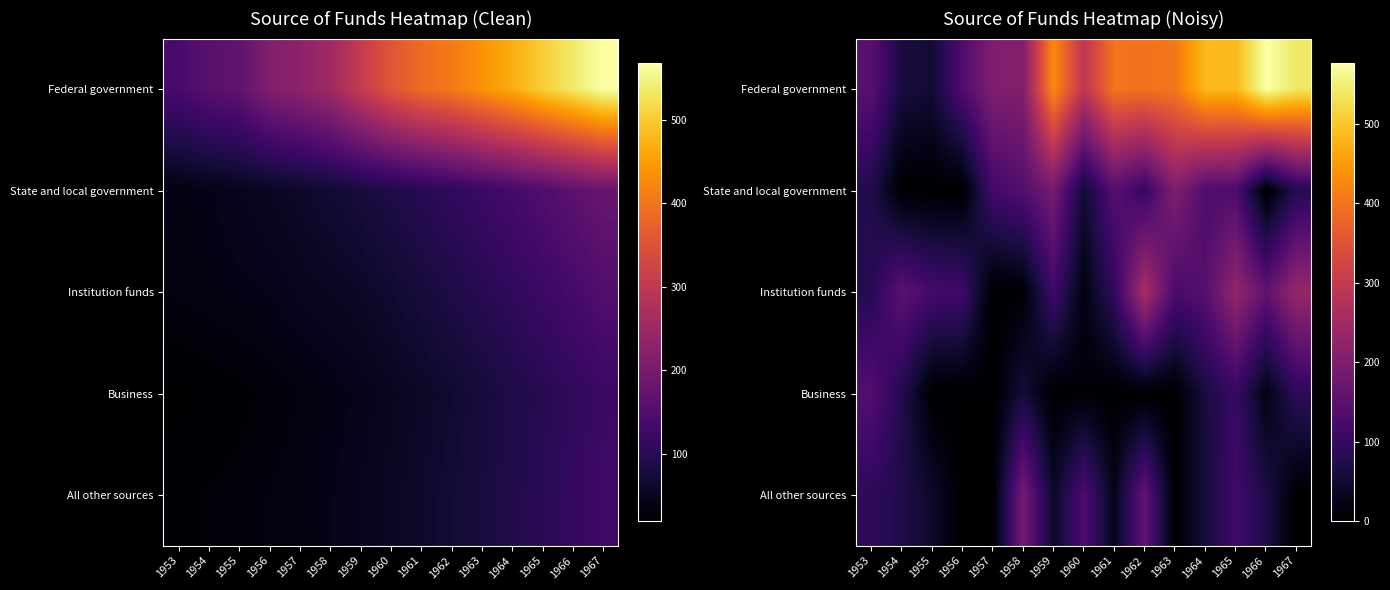

What is the spread (max minus min) of values at 1958?

200.3